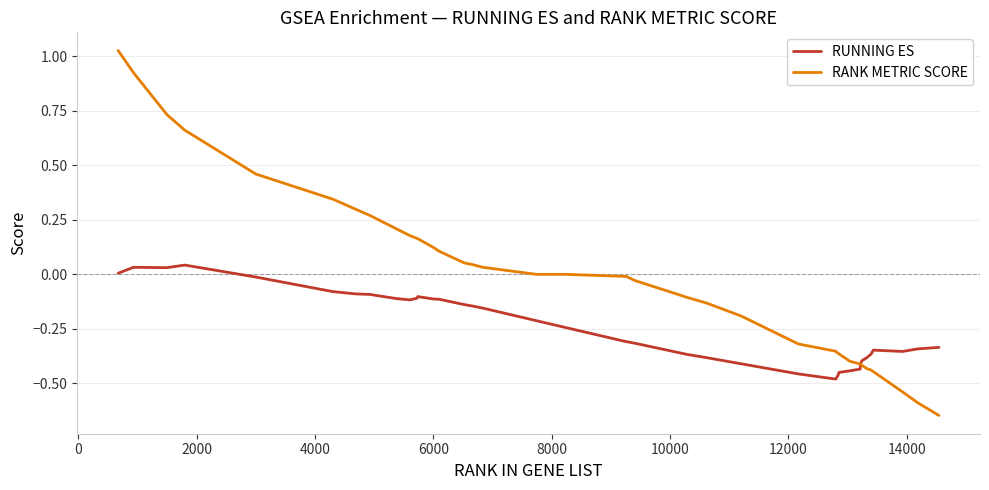

Rank the series by their average value, from lowest to highest.

RUNNING ES, RANK METRIC SCORE